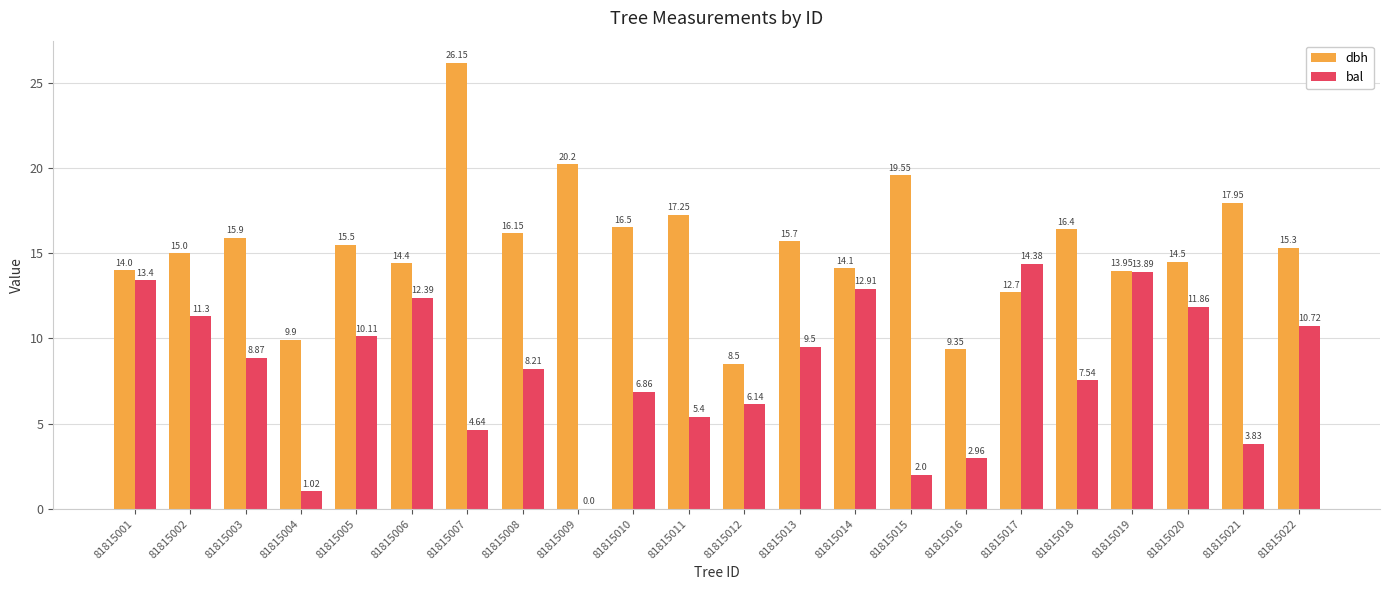

What is the sum of the dbh values at 81815016 and 81815007?

35.5